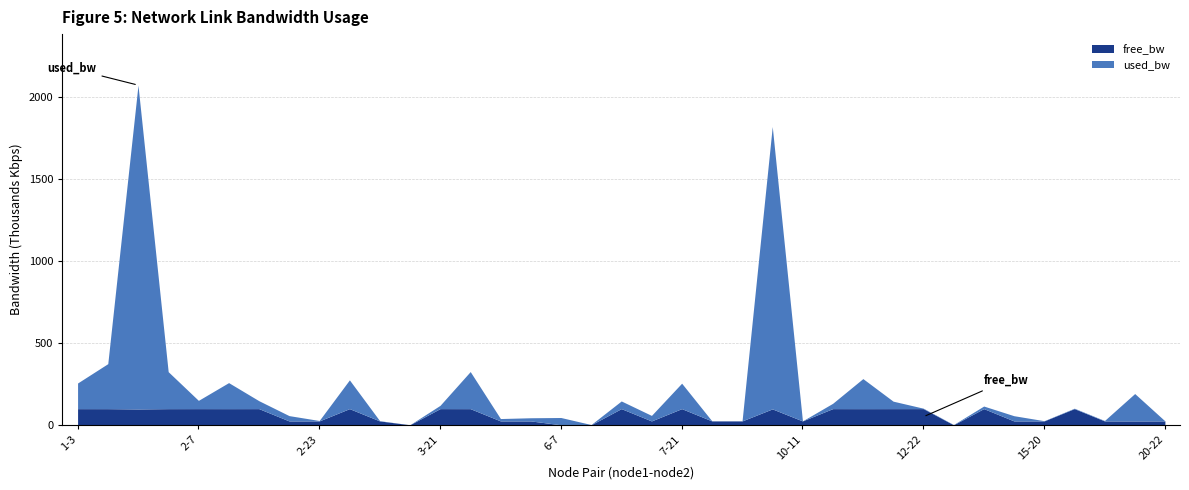

What is the total value across all series at 2-7?

150.2